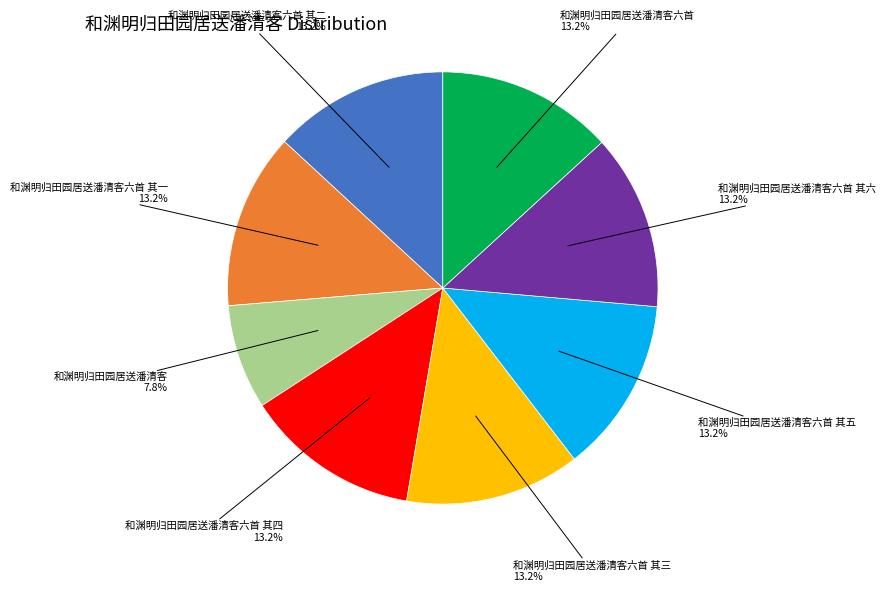

Is it true that 和渊明归田园居送潘清客六首 其四 is 13% of the pie?

True